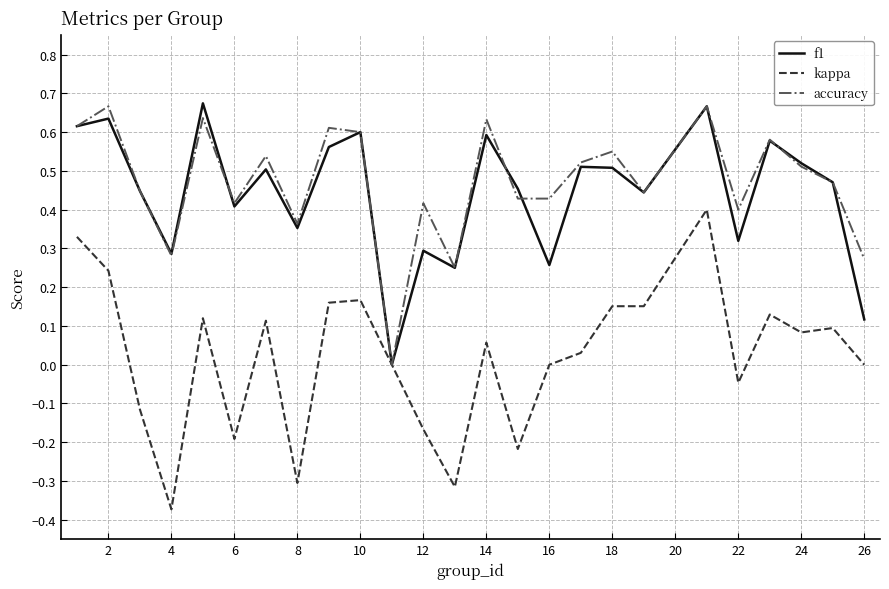

Which series has the widest spread of values?

kappa